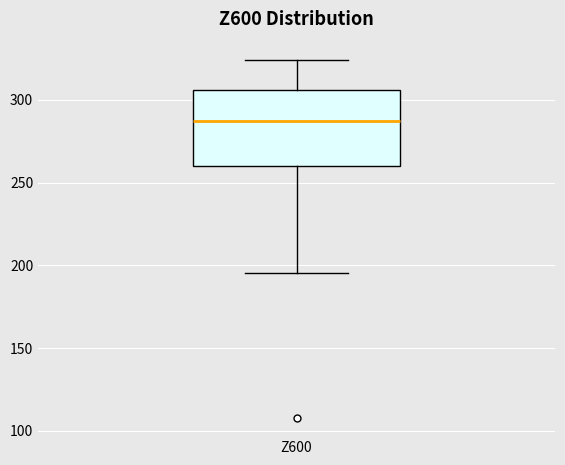

Transcribe this box plot: give where the median line is, the range the box spans, and where the two whiskers end, as read against the y-axis. The values are not printed on the chart, so give them approximately, as read against the axis.

median 285, box 260 to 305, whiskers 195 to 325